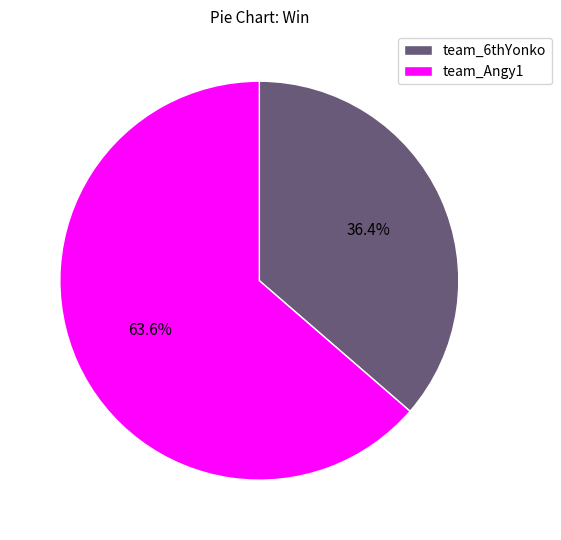

Count the number of slices in the pie.

2